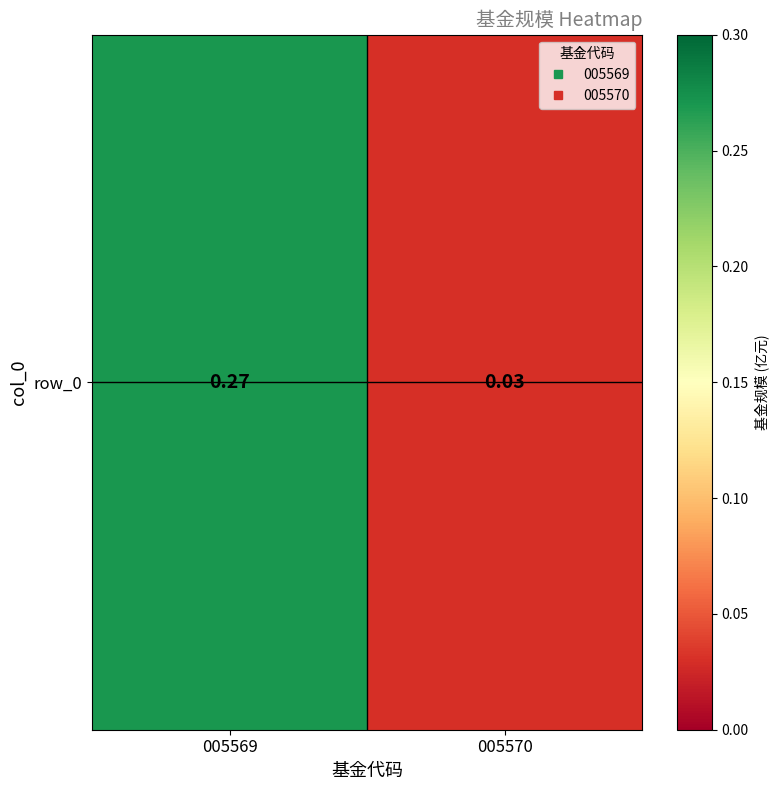

Which category has the highest value across all series?

005569